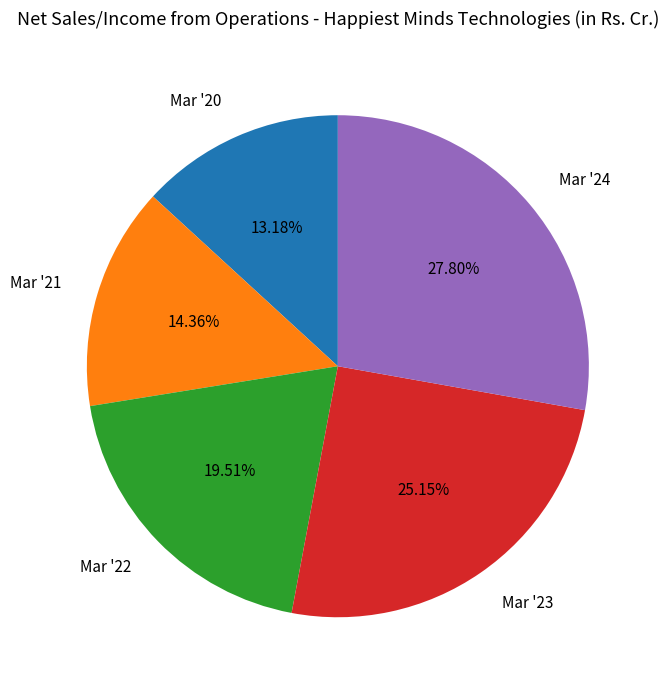

To the nearest percent, what is the combined percentage of Mar '21 and Mar '23?

40%